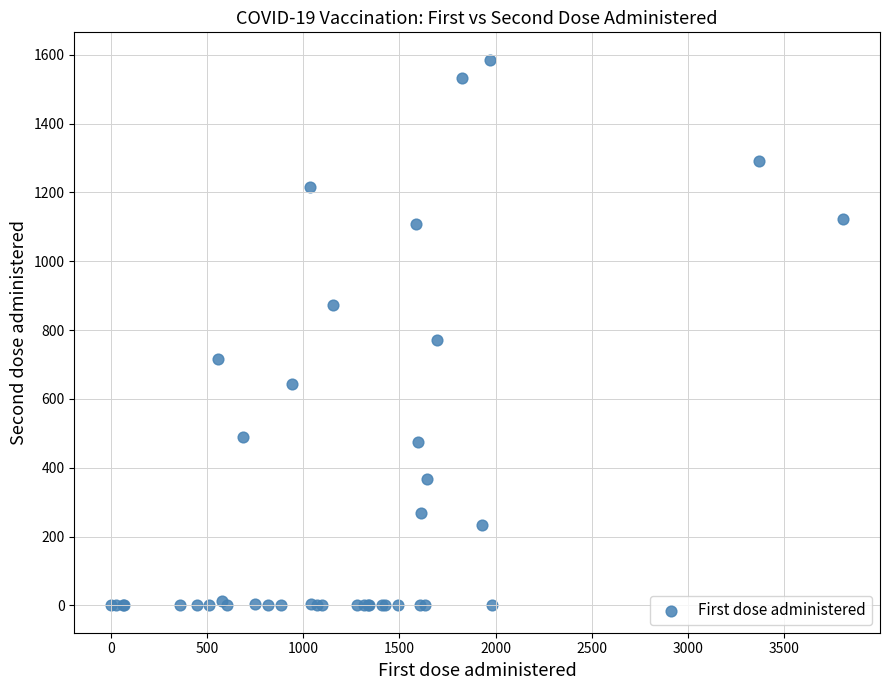

What Y value in the scatter plot is closest to 793?

772